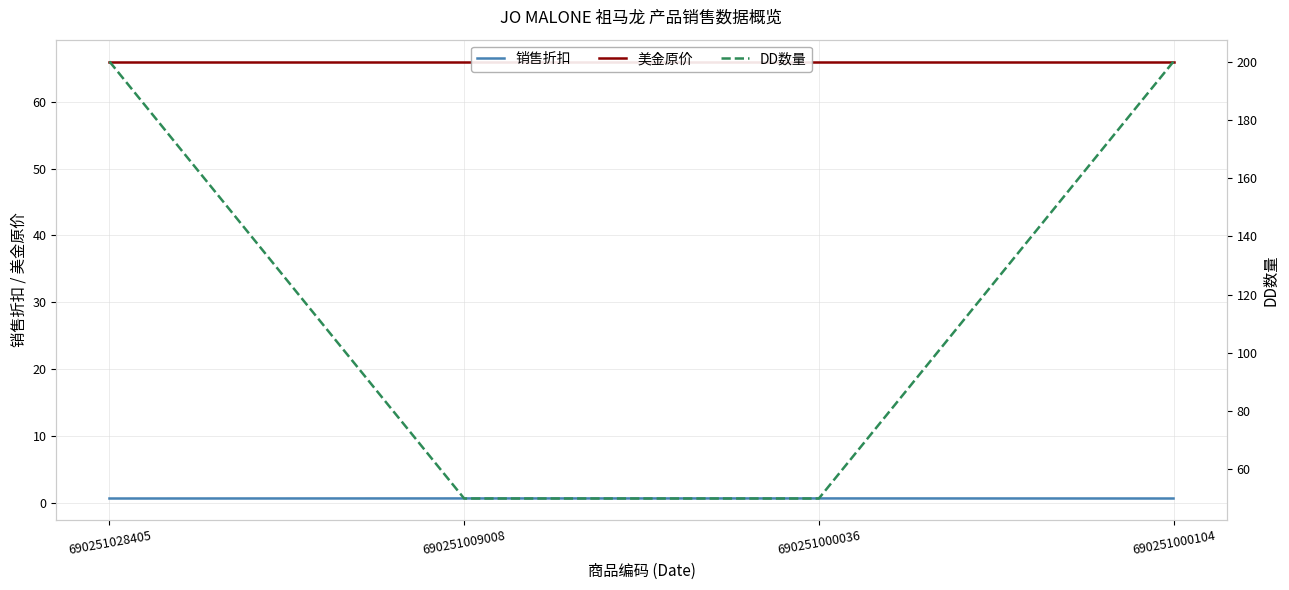

Reading left to right, what are all the values shown in this chart?

销售折扣: 0.7	0.7	0.7	0.7
美金原价: 66.0	66.0	66.0	66.0
DD数量: 200.0	50.0	50.0	200.0